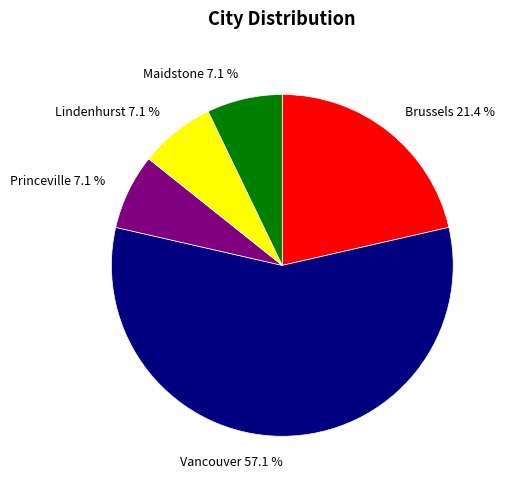

Which category has the biggest portion of the pie?

Vancouver